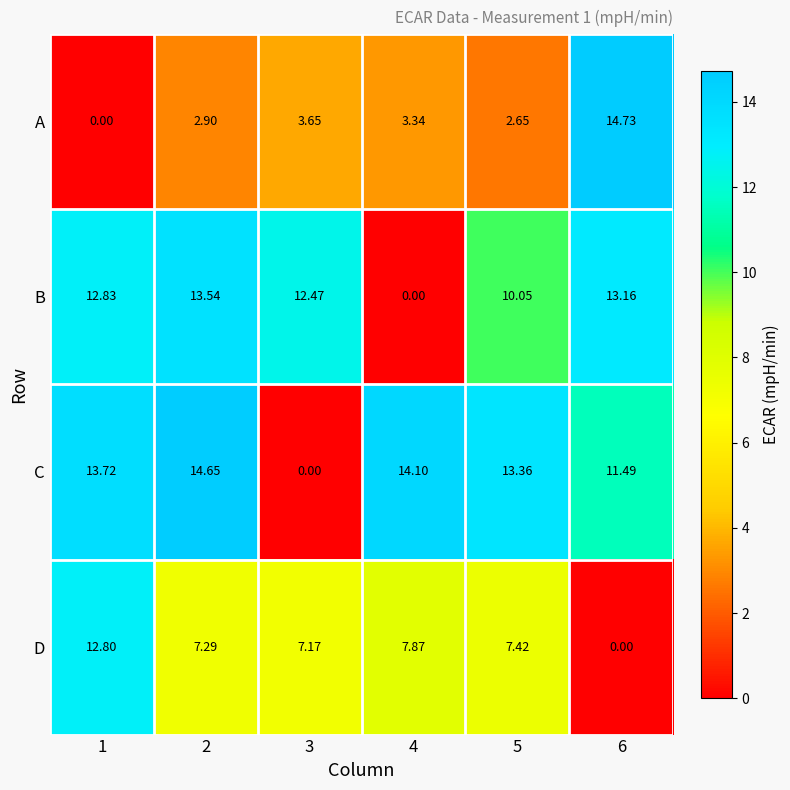

Which series has the widest spread of values?

A